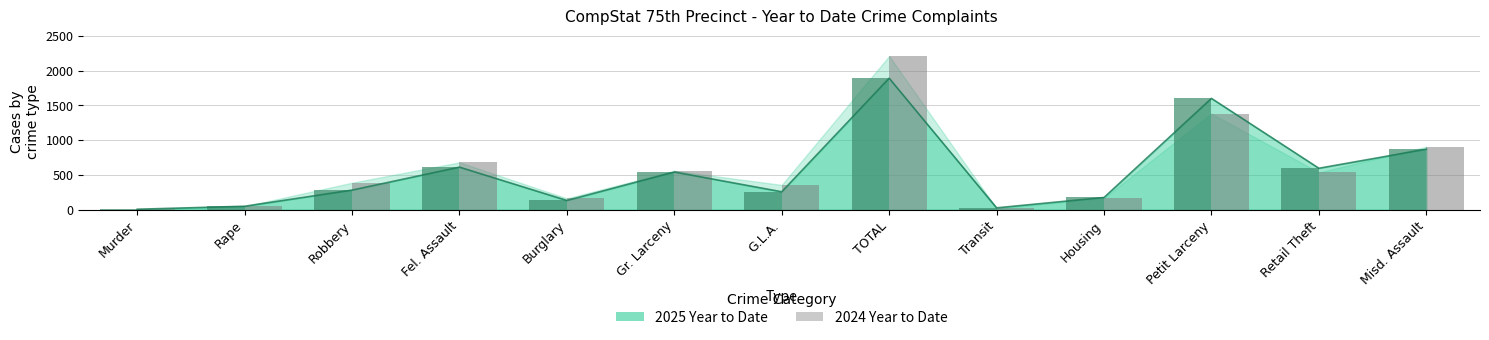

What is the spread (max minus min) of values at Robbery?

106